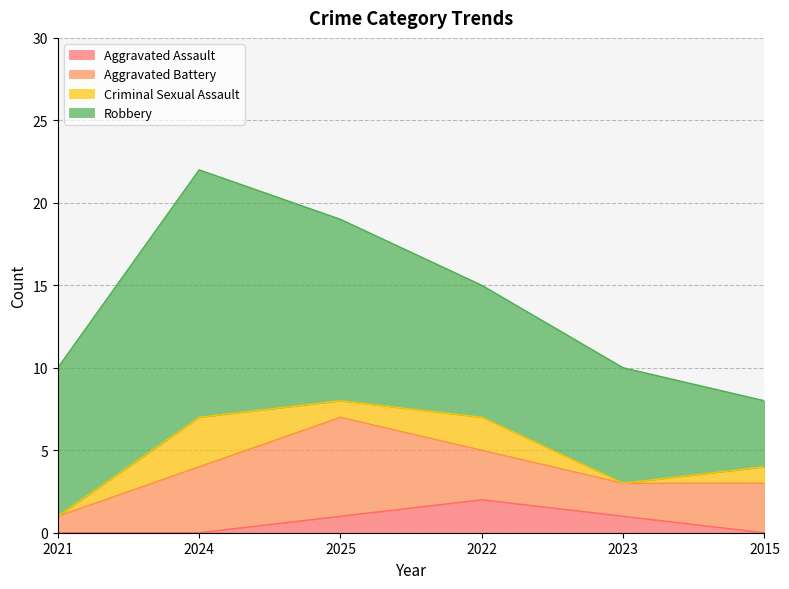

True or false: Robbery has more than 2 points higher than both neighbors.

False